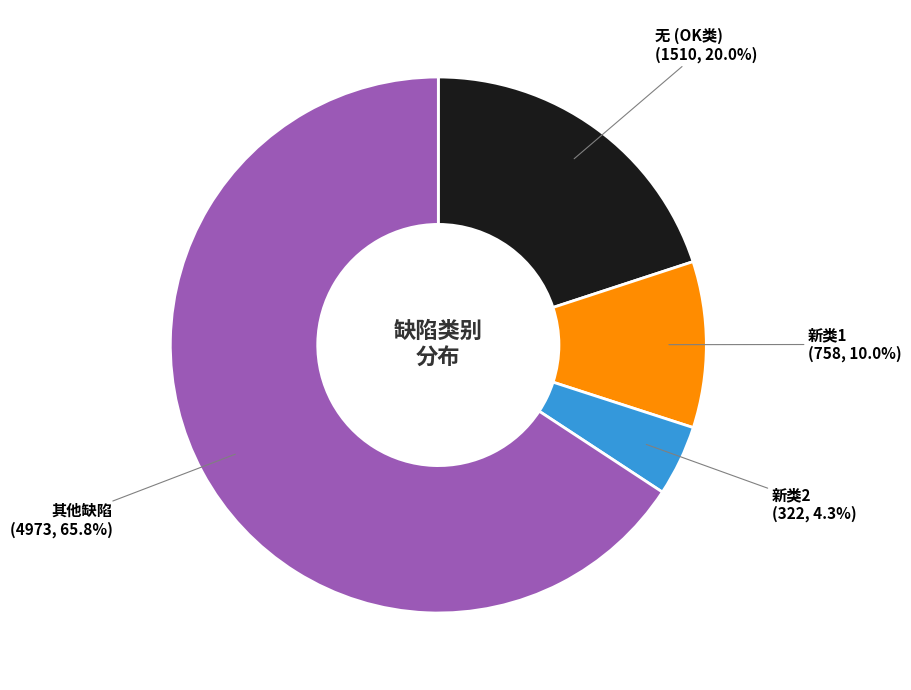

Approximately how many times larger is the value at 其他缺陷 compared to 无 (OK类)?

3.3